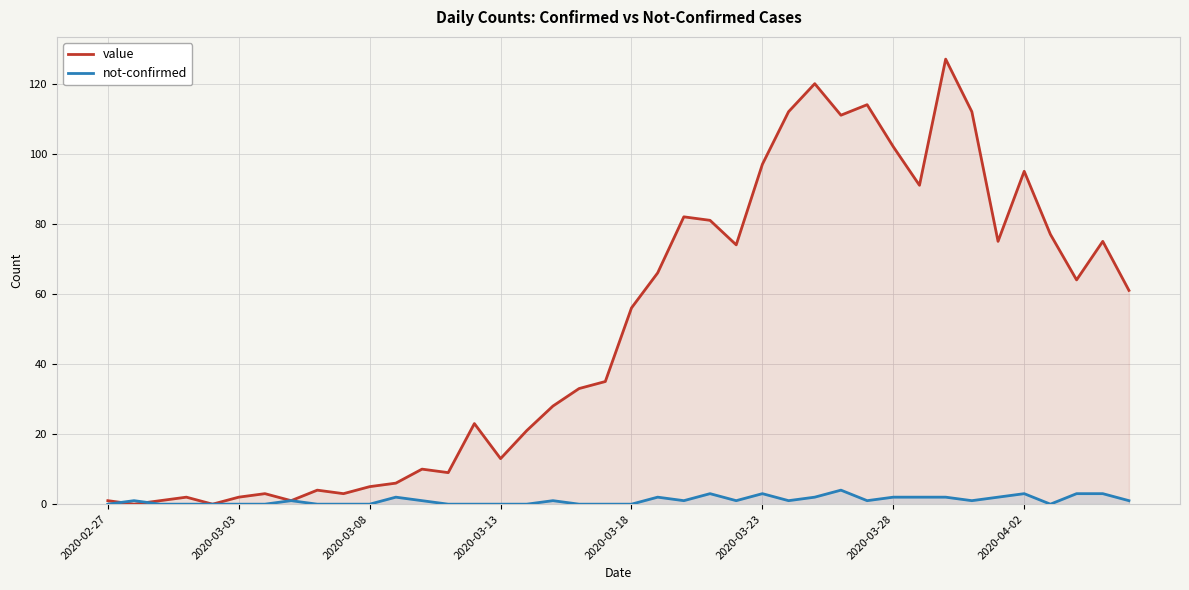

Which series has the widest spread of values?

value